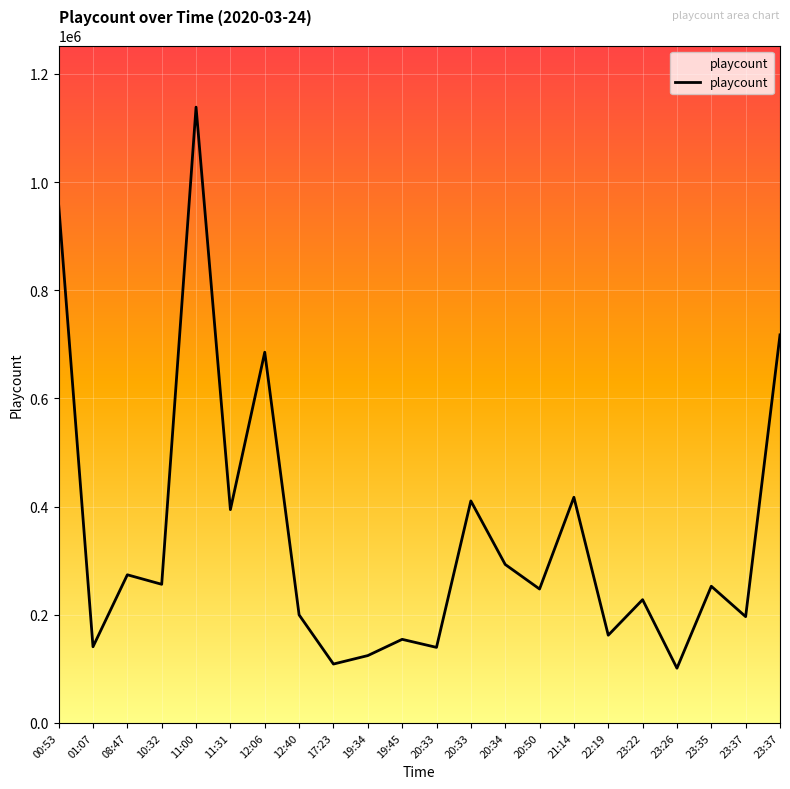

How many values are below 252584?

11